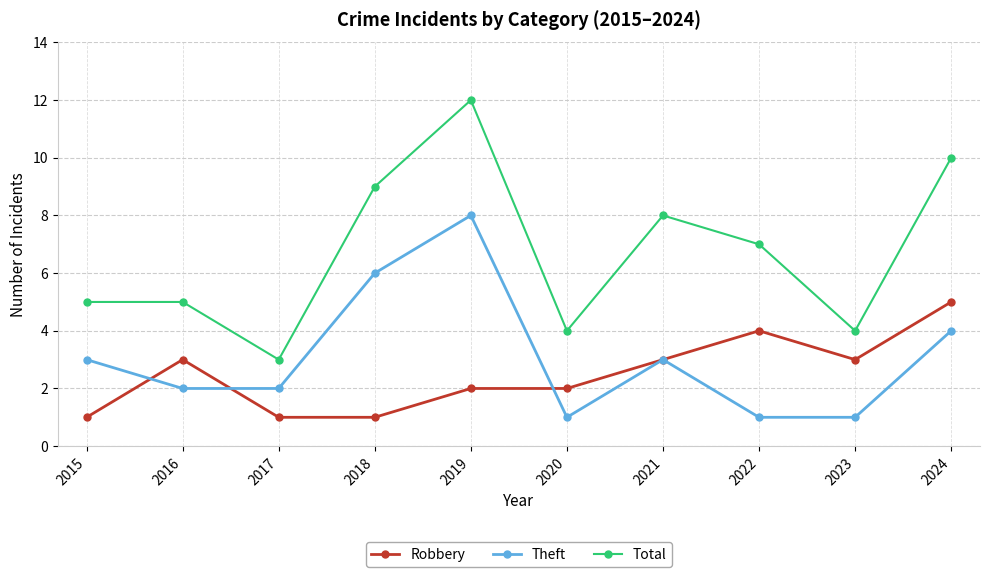

At which category does the chart reach its peak across all series?

2019